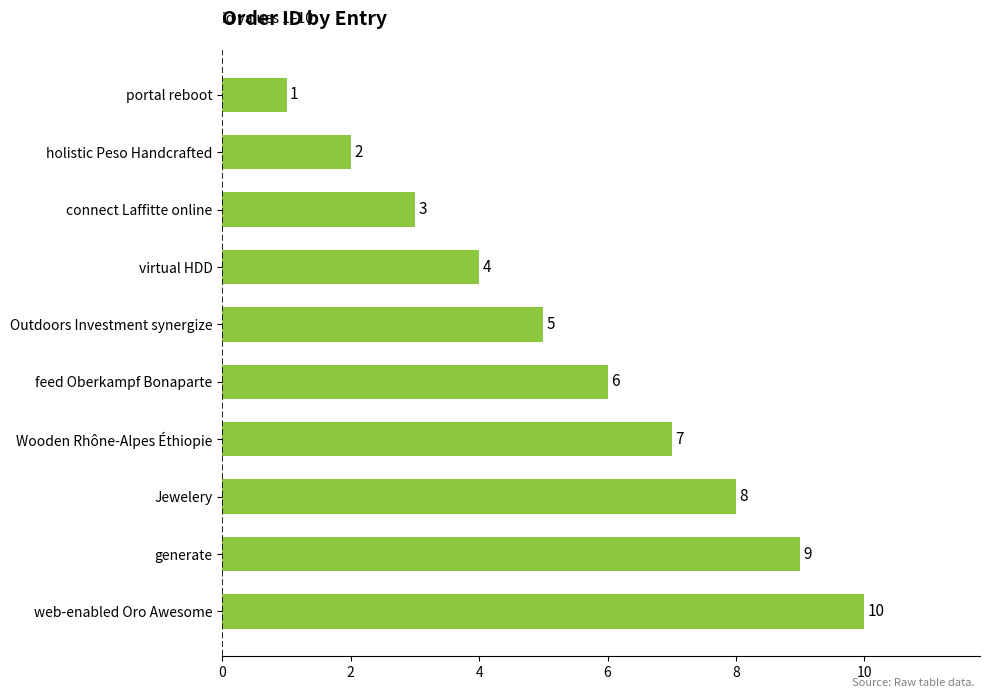

Which has a higher value, connect Laffitte online or Wooden Rhône-Alpes Éthiopie?

Wooden Rhône-Alpes Éthiopie